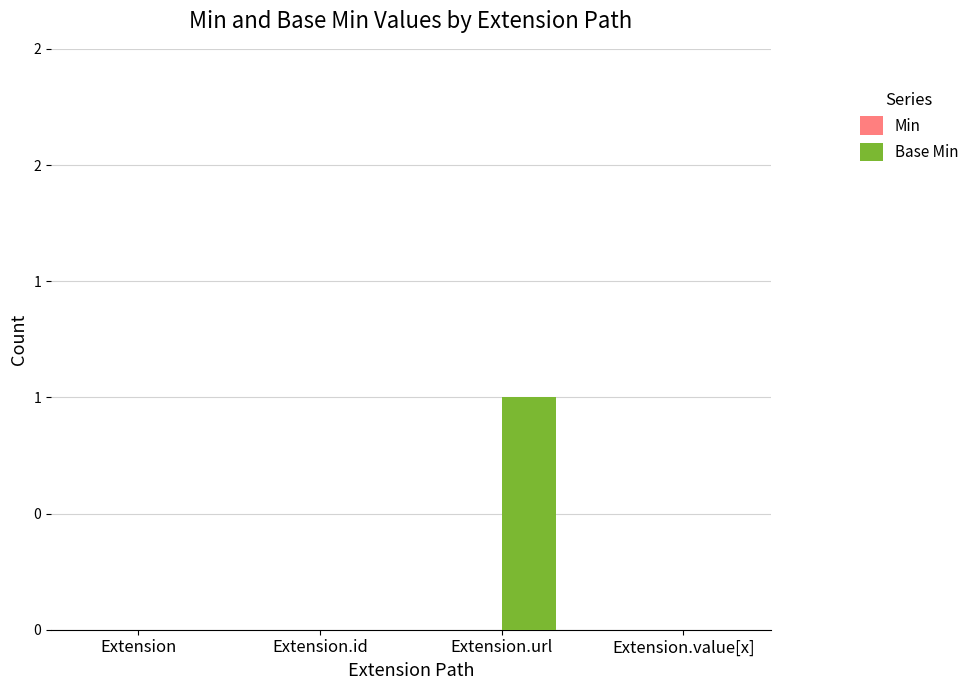

Are the bars horizontal?

No